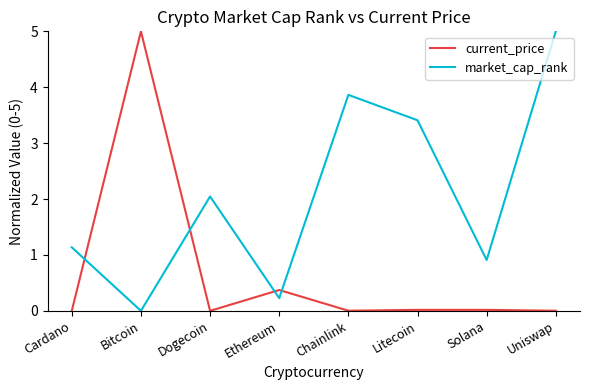

Is this an area chart (filled region under the line)?

No